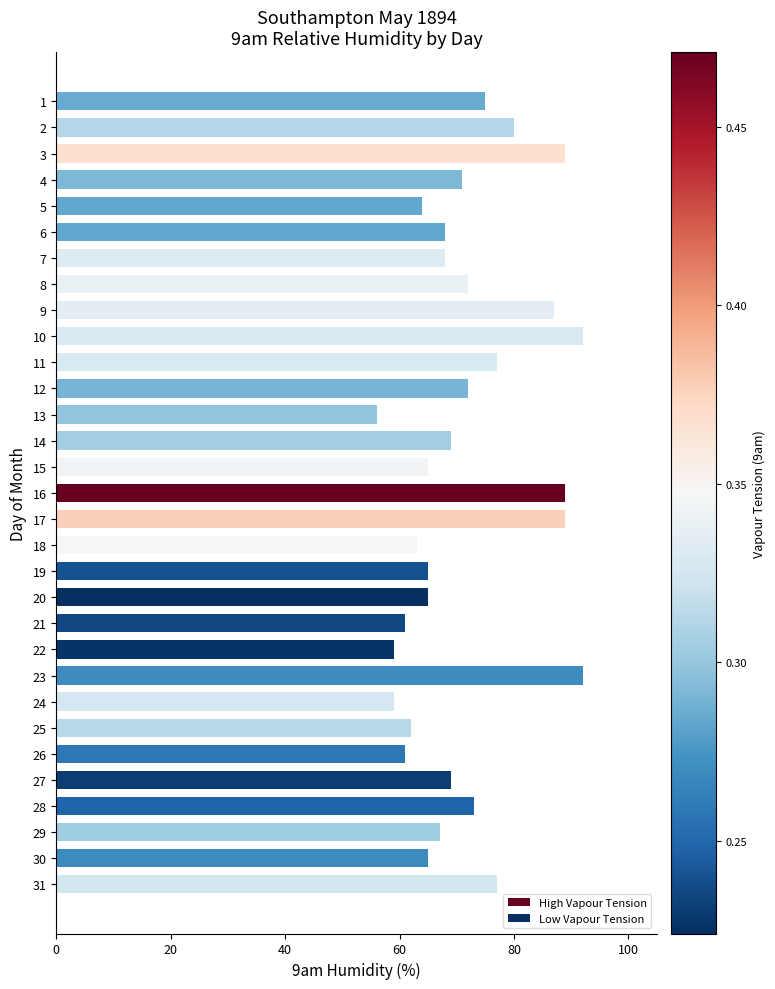

Approximately how many times larger is the value at 23 compared to 17?

1.0